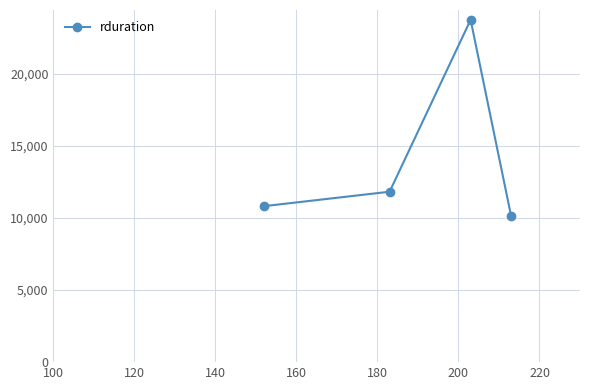

What is the maximum value shown in the chart?

23735.7